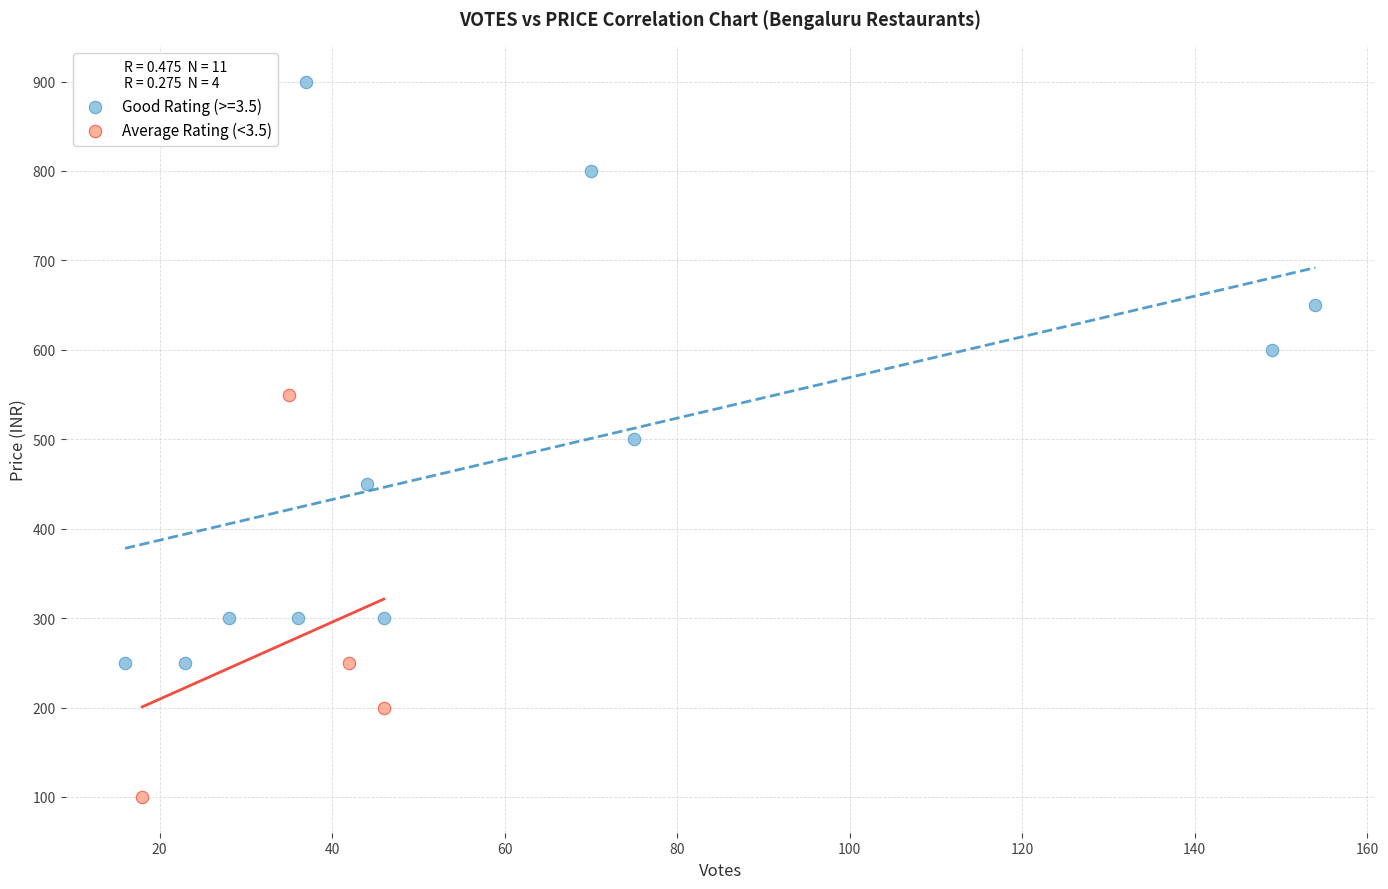

Which series has the widest spread of Y values?

Good Rating (>=3.5)